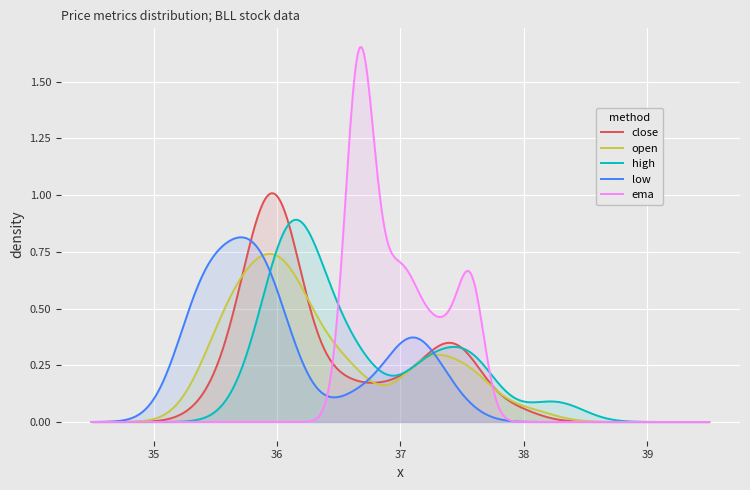

Is the value of high at 33 greater than the value of open at 9?

Yes